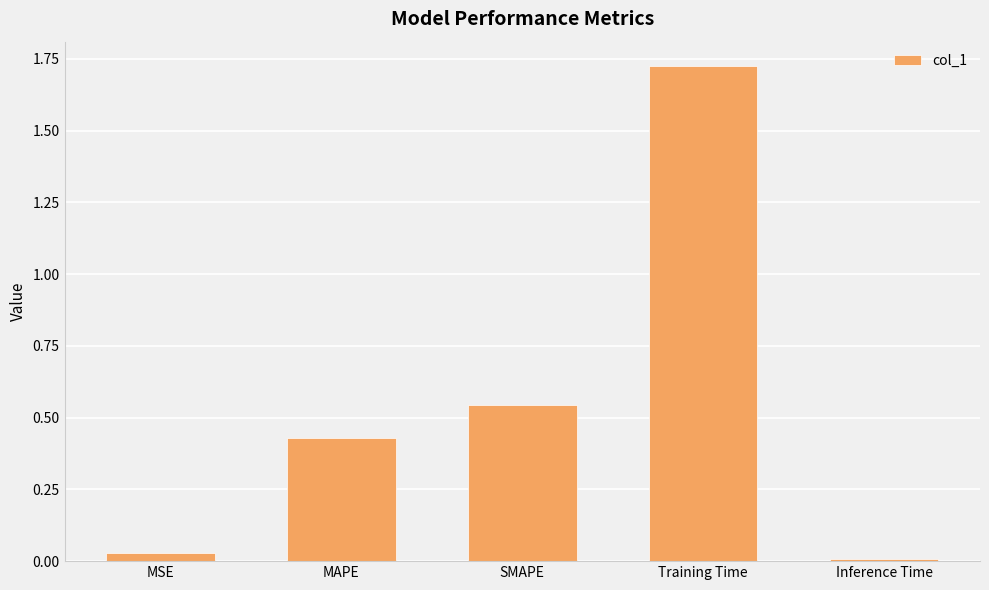

Which label corresponds to the largest value in the chart?

Training Time